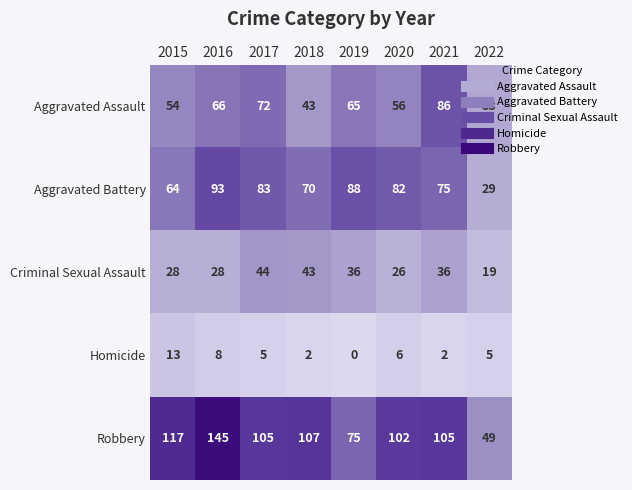

Which series changed the most between 2016 and 2021?

Robbery